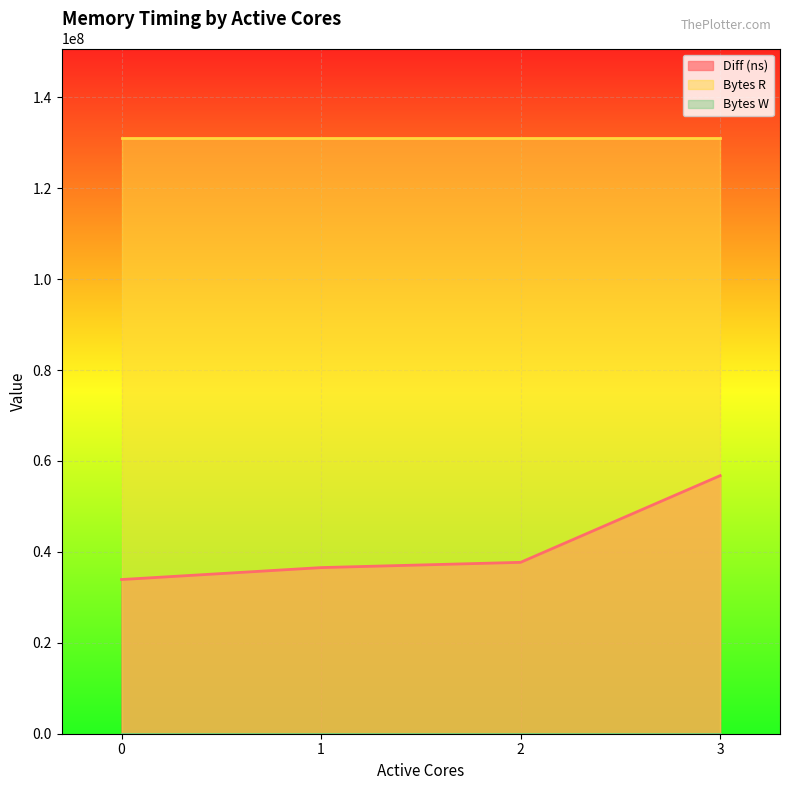

True or false: Bytes W and Diff (ns) intersect in this chart.

False